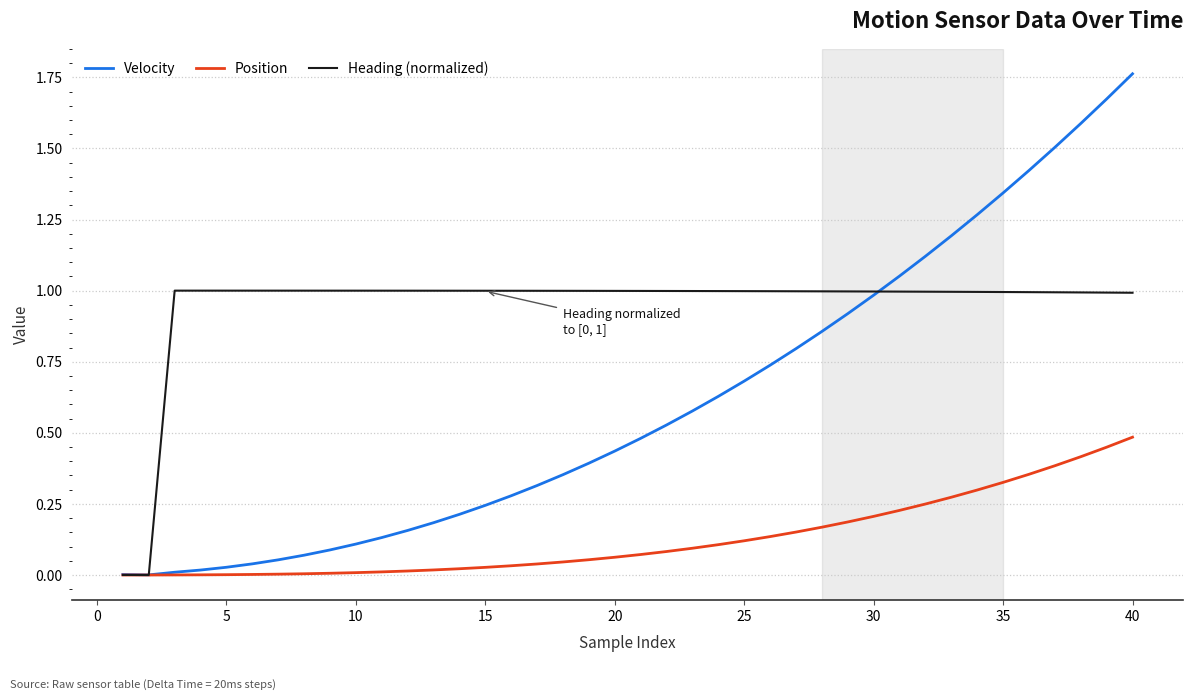

Which series has the widest spread of values?

Velocity